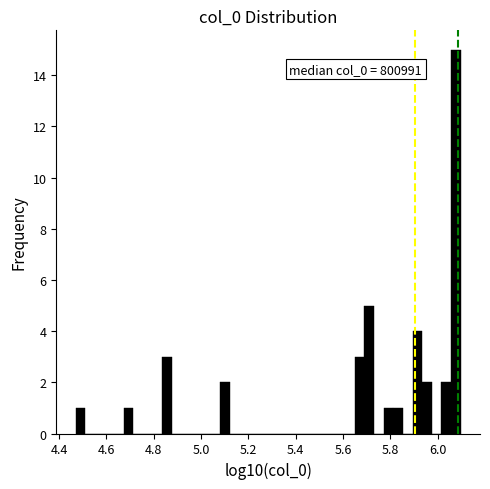

Read against the x-axis, roughly where is the centre of the tallest bar?

6.08